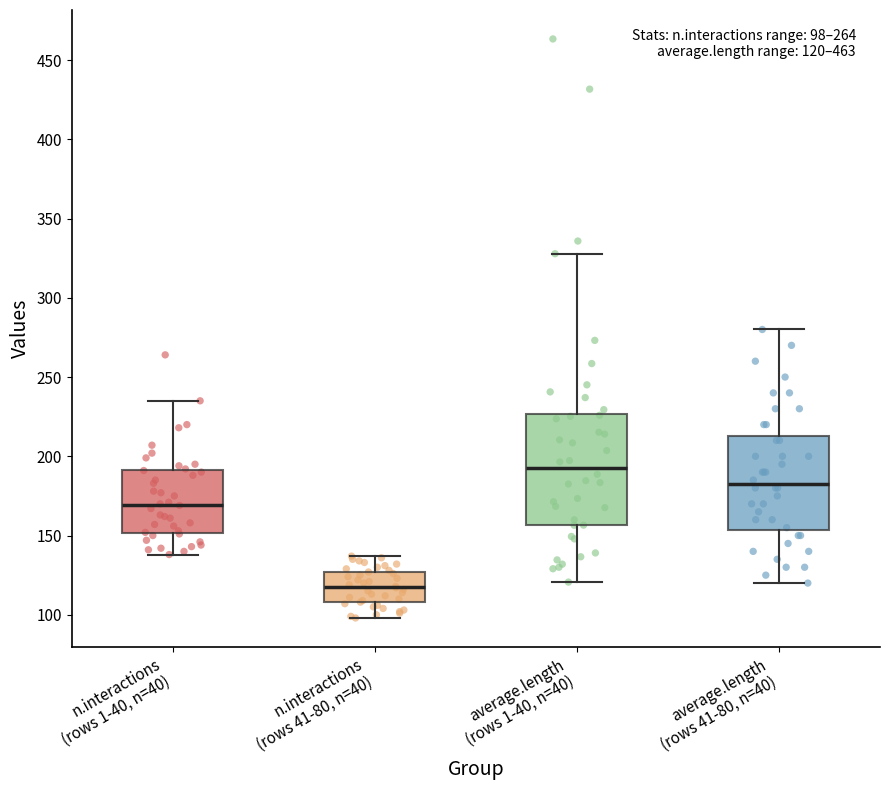

Comparing the boxes themselves (not the whiskers), which one is the tallest?

average.length (rows 1-40, n=40)